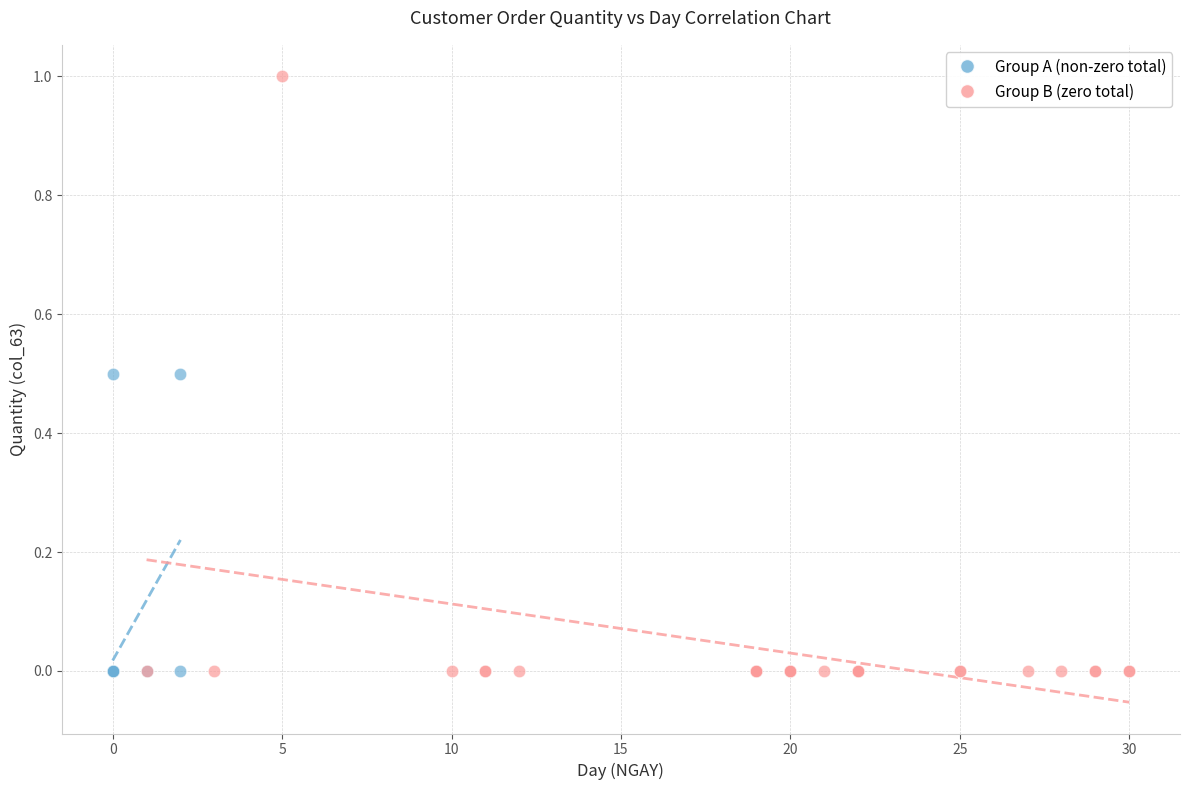

Which series has the widest spread of Y values?

Group B (zero total)